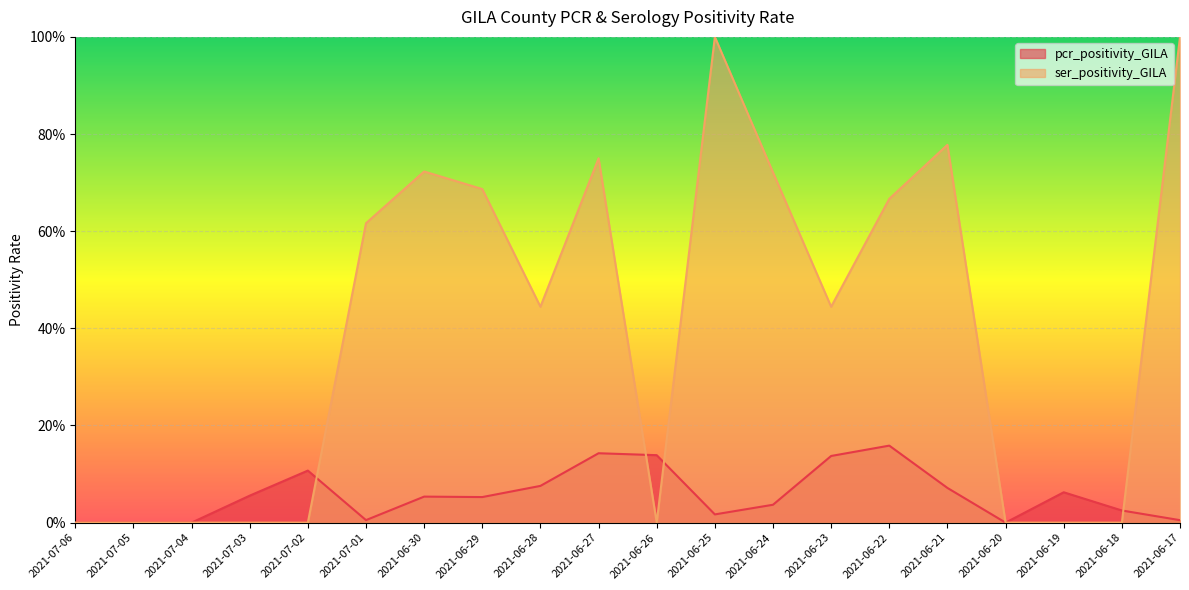

What is the average value of the pcr_positivity_GILA series?

0.1